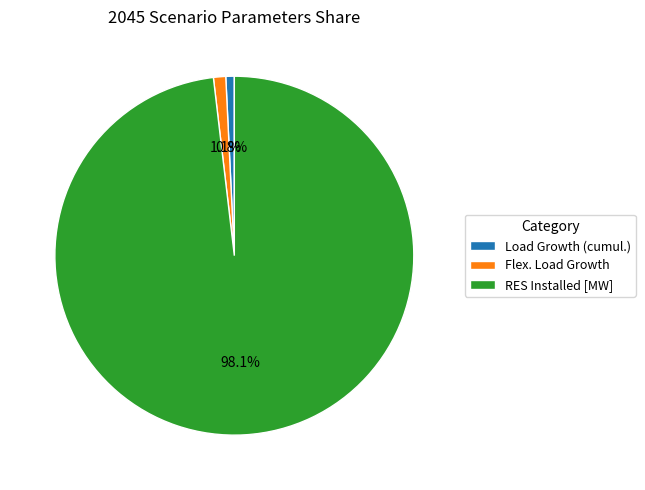

How many segments does this pie chart have?

3